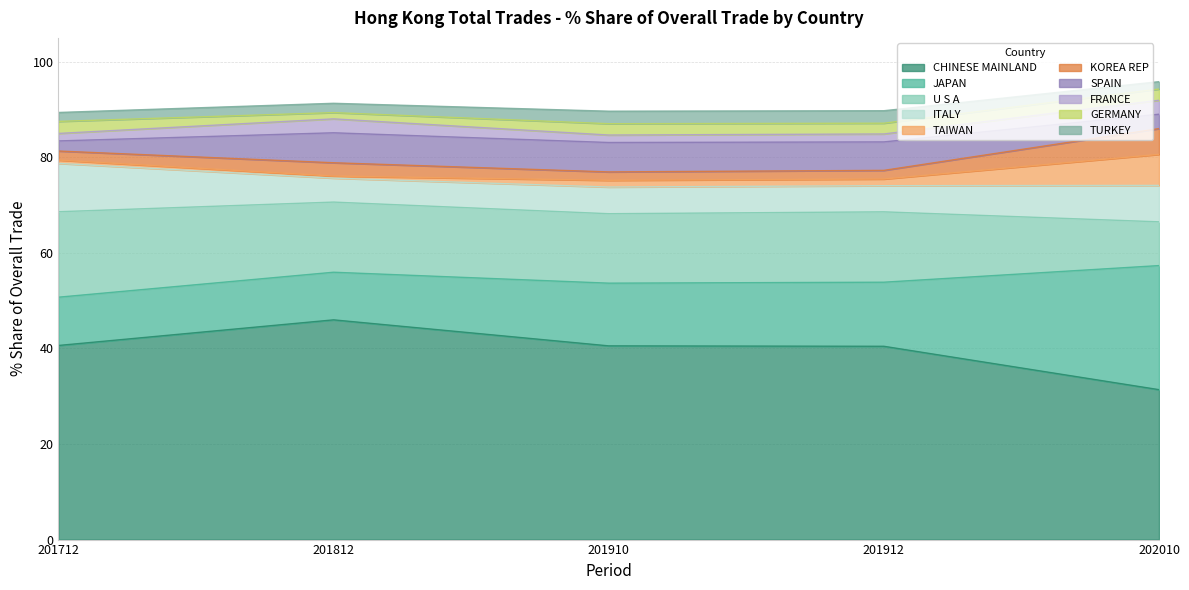

The value of 201912_% Share at KOREA REP is 1.8. True or false?

True